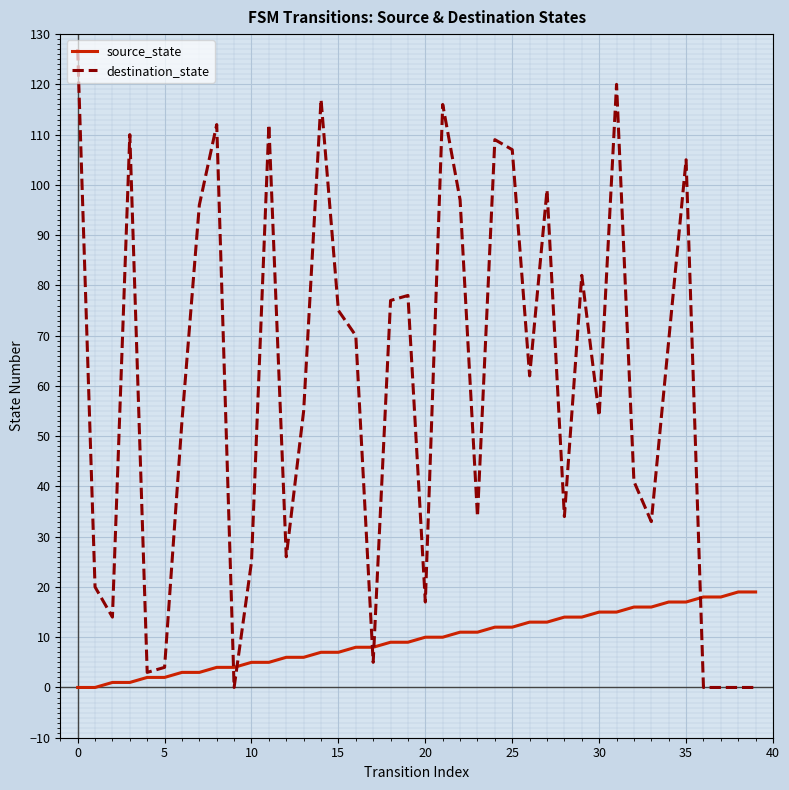

Rank the series by their maximum value, from highest to lowest.

destination_state, source_state